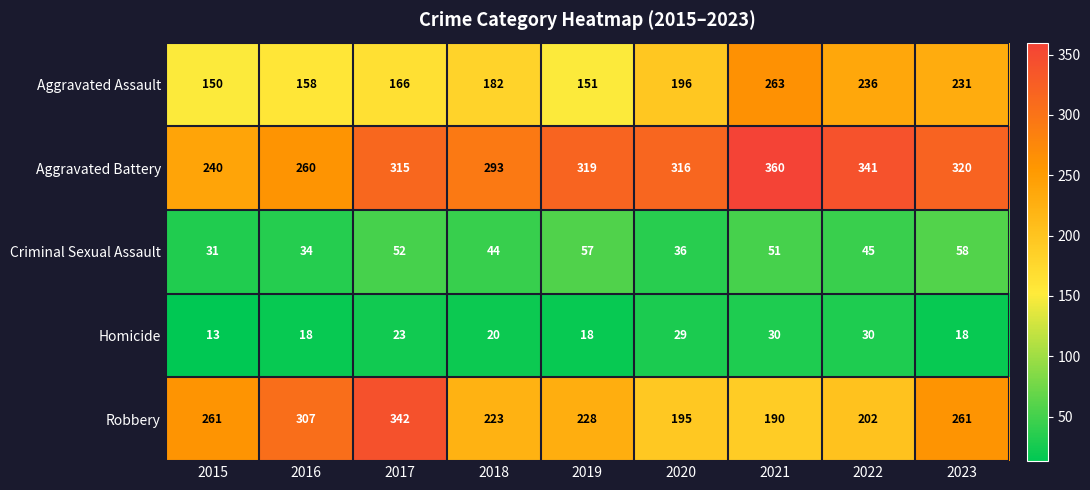

Rank the series by their maximum value, from highest to lowest.

Aggravated Battery, Robbery, Aggravated Assault, Criminal Sexual Assault, Homicide